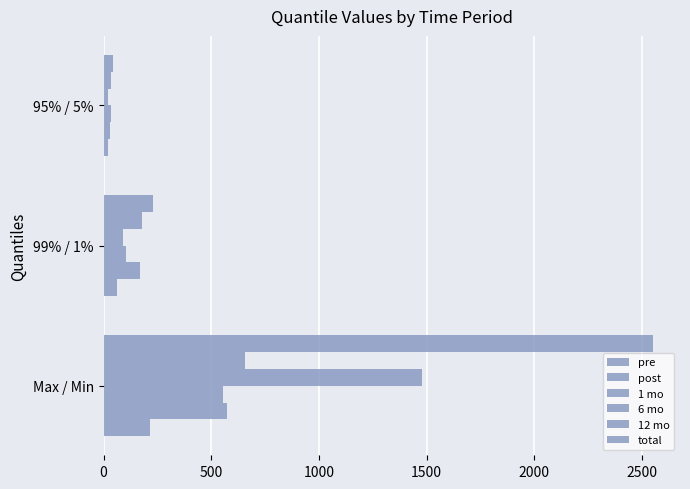

Count the number of data series in this chart.

6